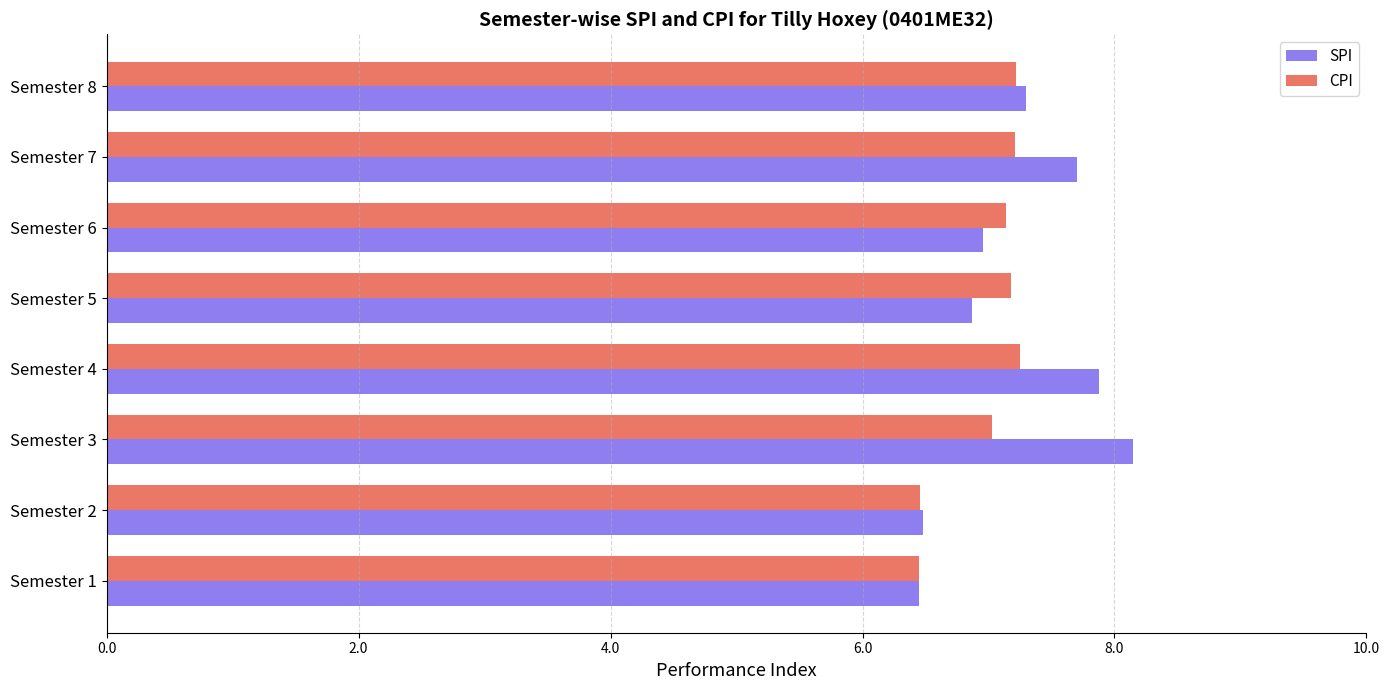

True or false: CPI has a value of 1.6 at Semester 6.

False